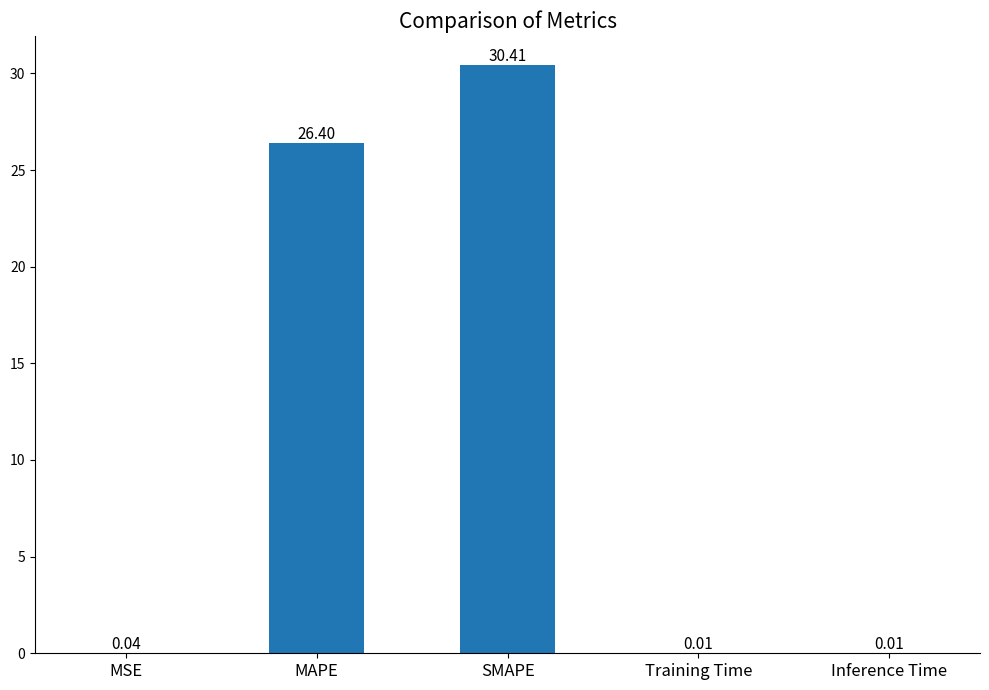

What is the sum of all values?

56.9